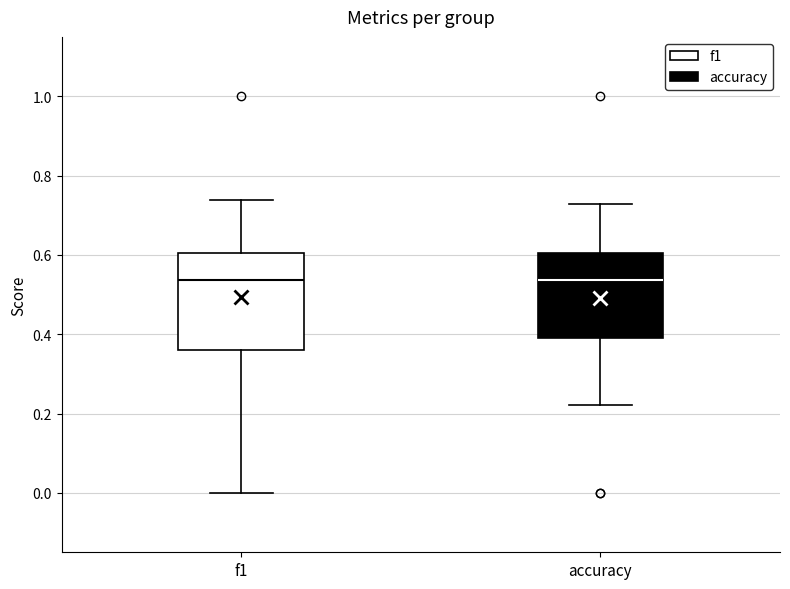

Reading left to right, read every box against the y-axis: the position of its median line, the range the box covers, and the ends of its whiskers. The values are not printed on the chart, so give them approximately, as read against the axis.

f1: median 0.54, box 0.36 to 0.60, whiskers 0.00 to 0.74
accuracy: median 0.54, box 0.38 to 0.60, whiskers 0.22 to 0.72